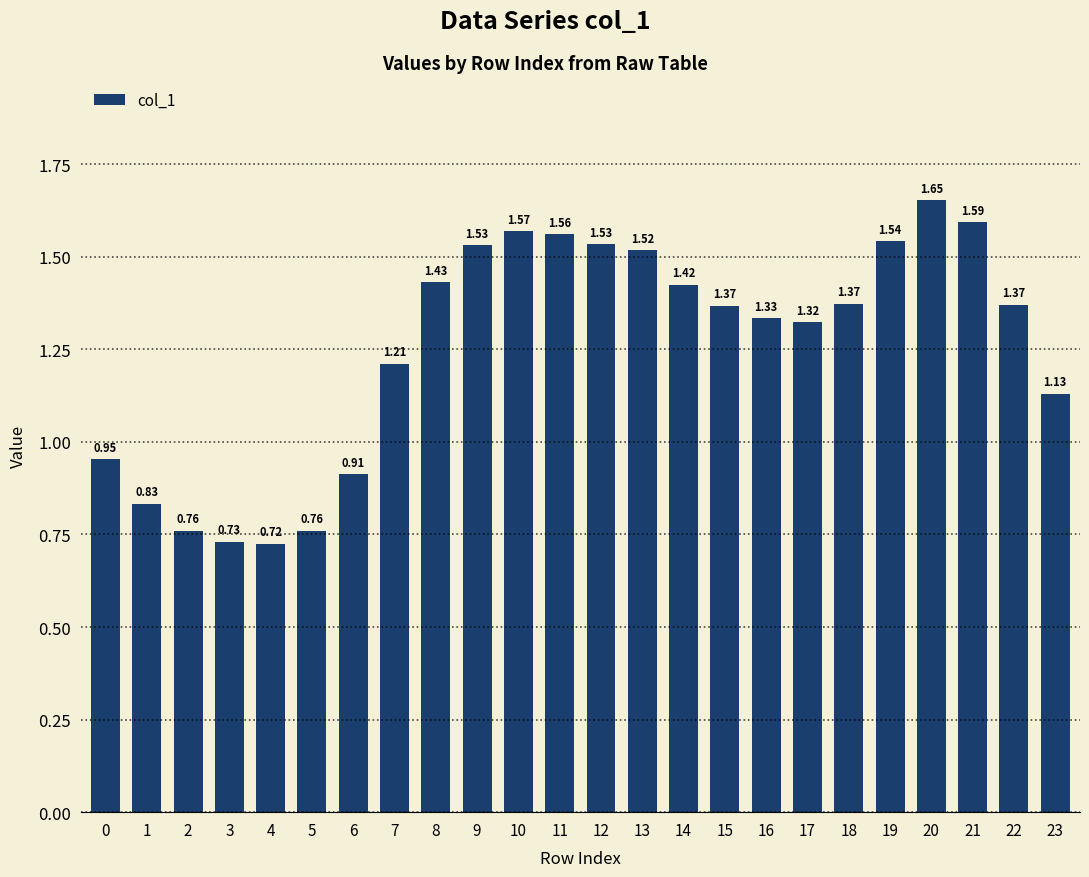

What is the change in value from 4 to 8?

+0.7